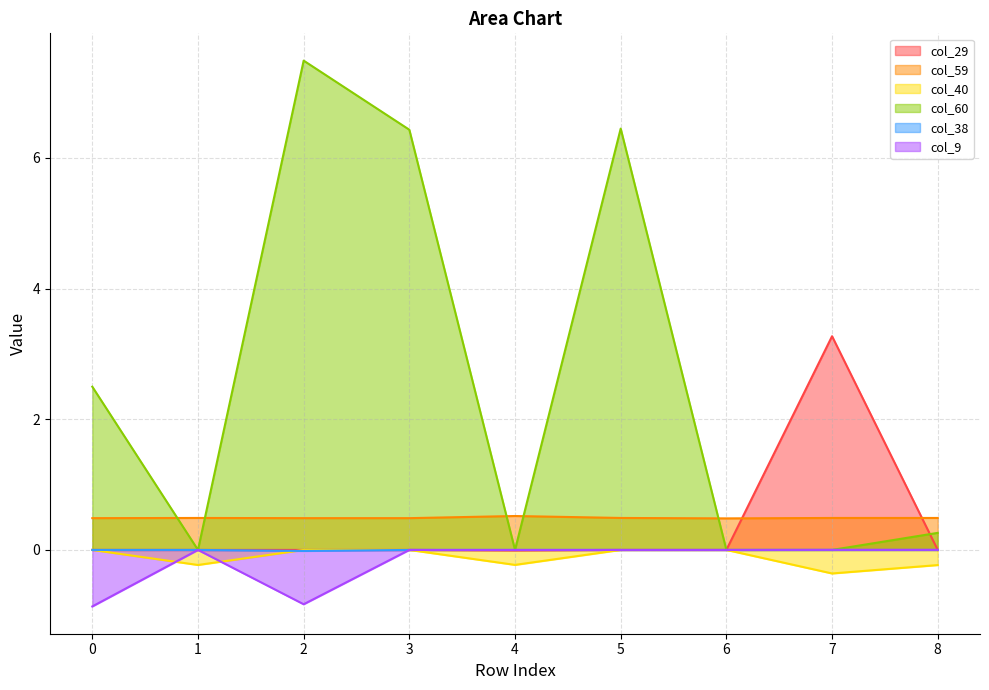

Which series has the widest spread of values?

col_60